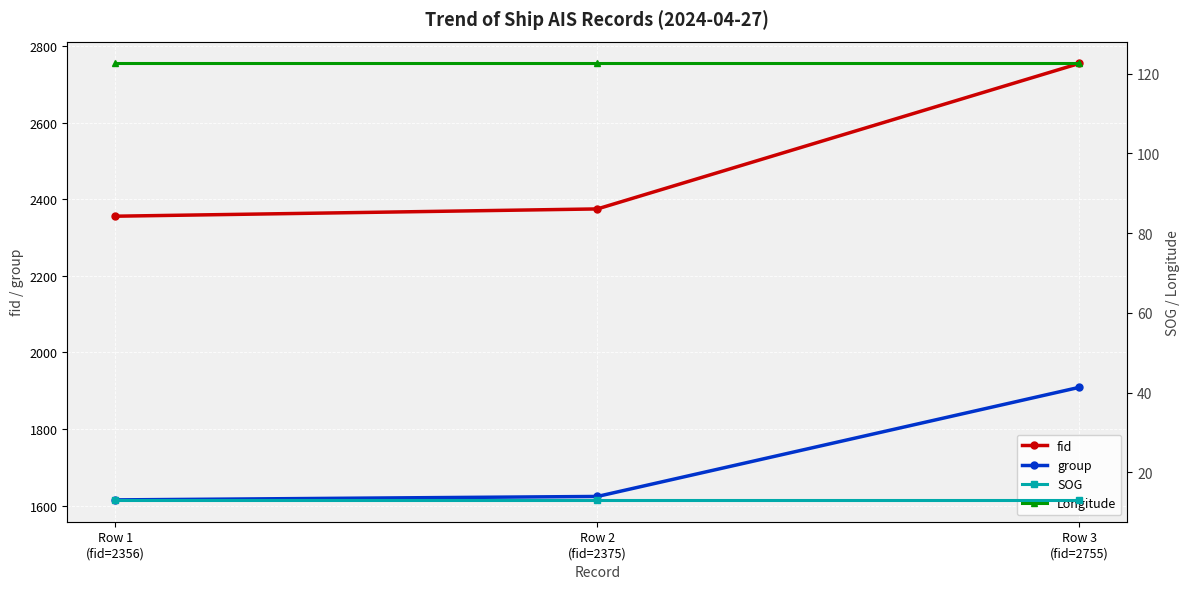

Which category has the highest value in the Longitude series?

Row 1
(fid=2356)